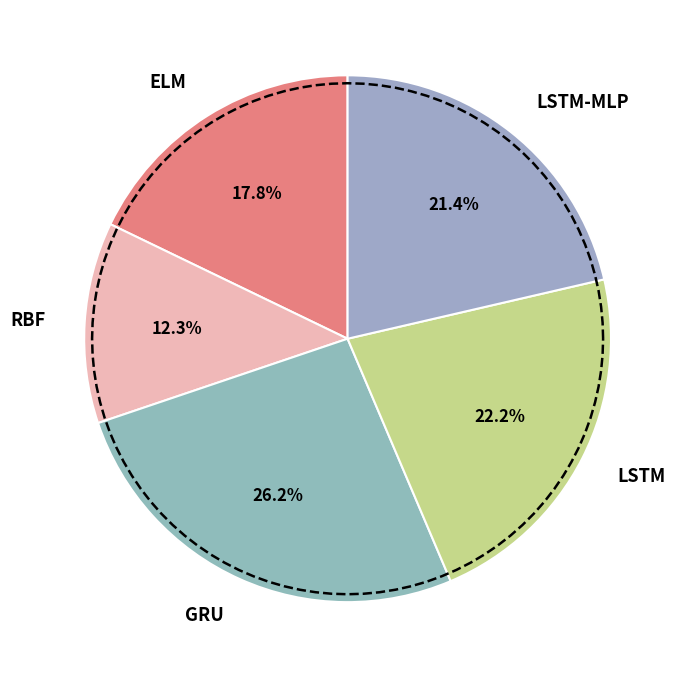

To the nearest percent, what percentage of the pie is ELM?

18%